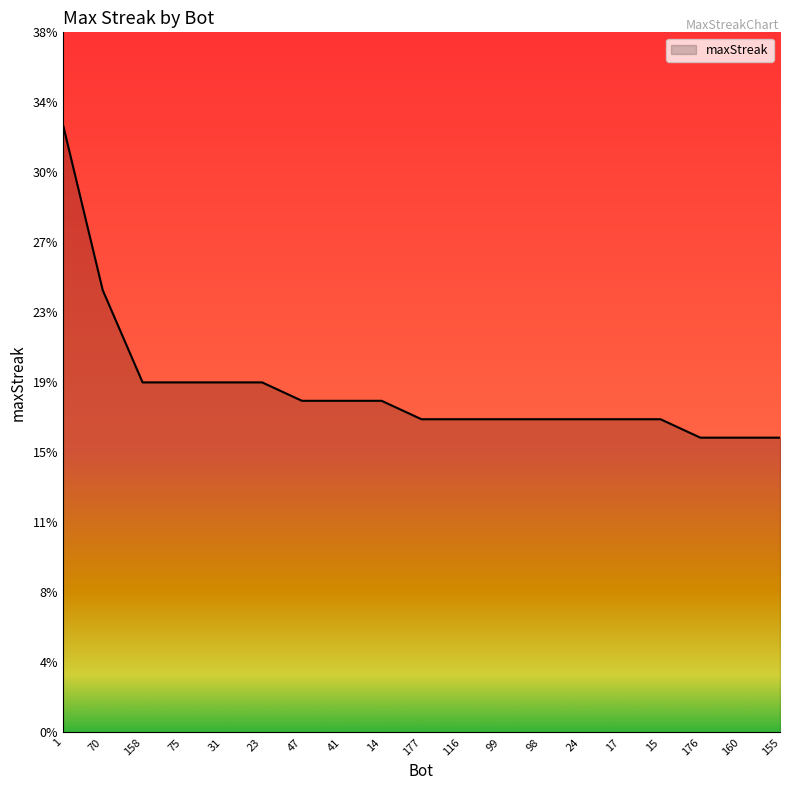

What is the change in value from 41 to 15?

-1